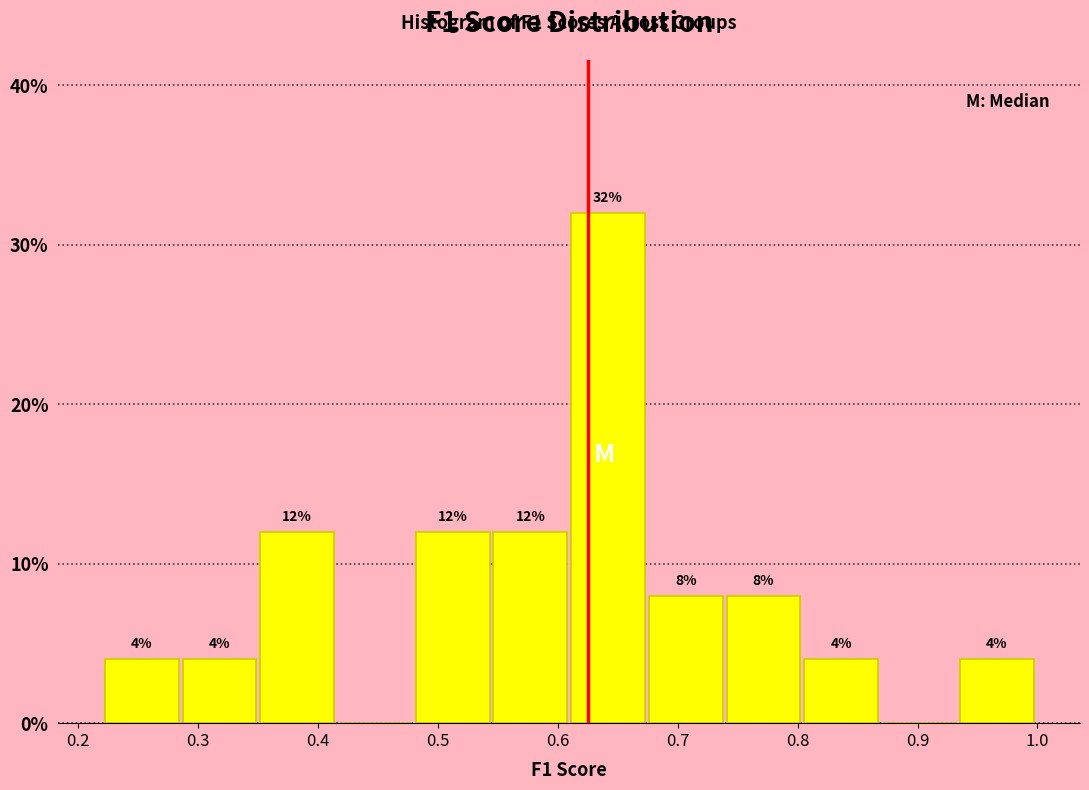

Over which range of the x-axis is the bar tallest?

0.61 to 0.68